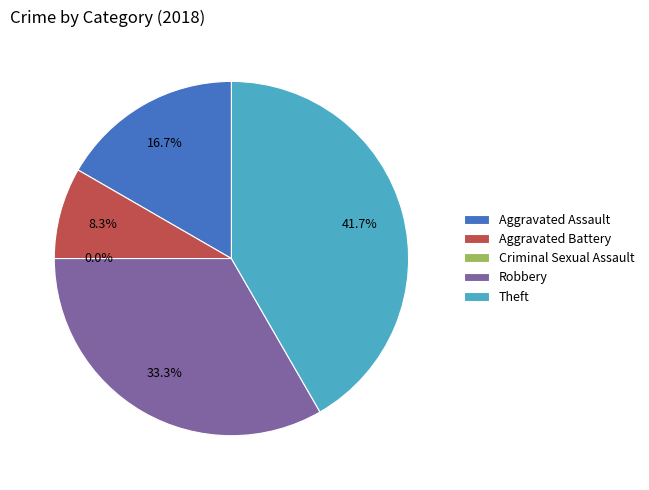

Count the number of slices in the pie.

5